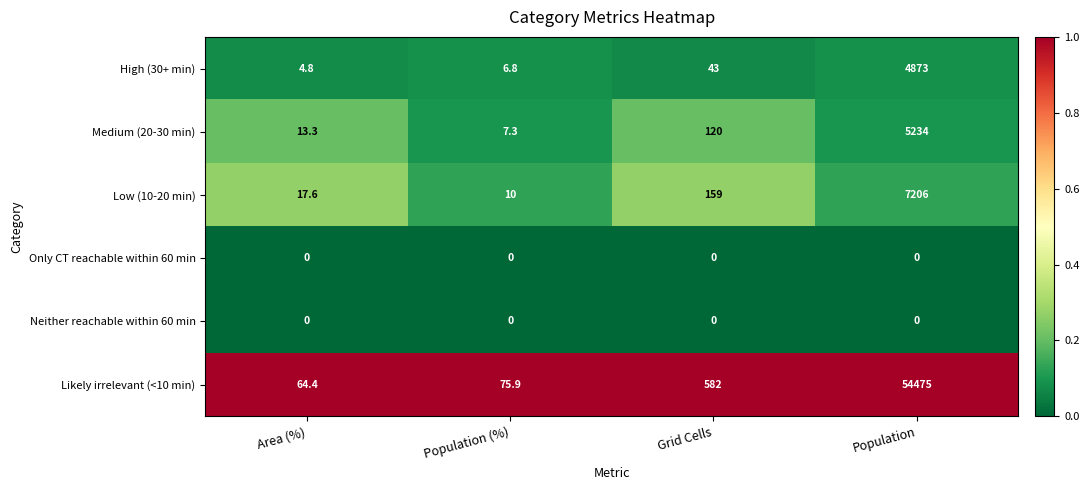

At which category is the sum across all series the highest?

Population